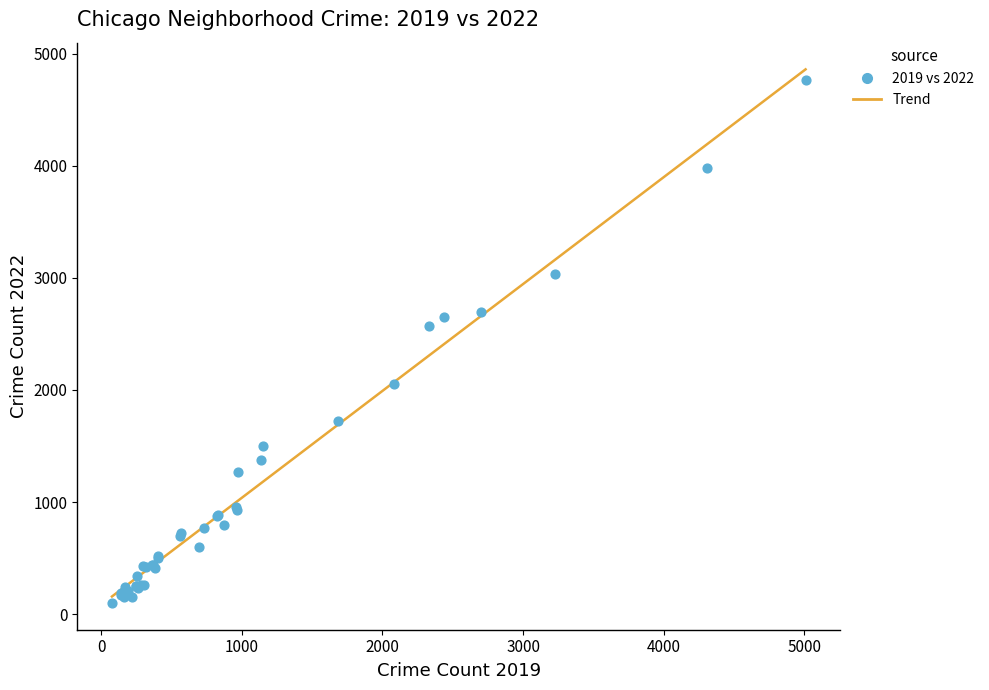

What Y value in the scatter plot is closest to 2430?

2566